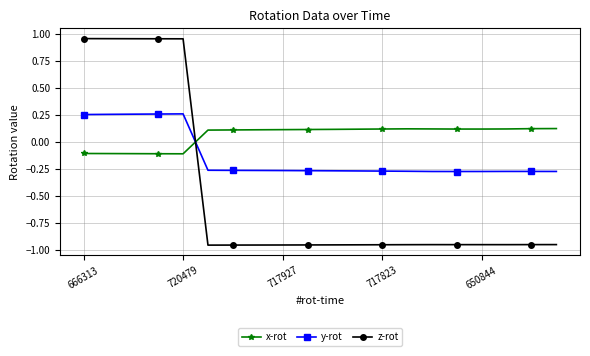

In x-rot, how many points are higher than both neighbors (excluding endpoints)?

1